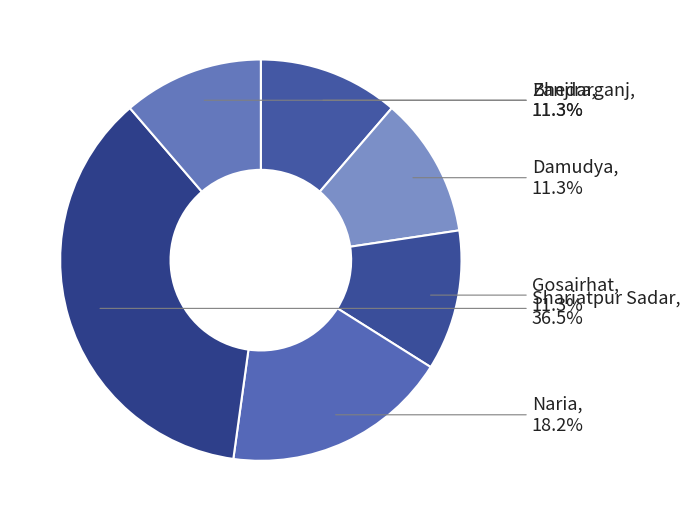

How many slices are in this pie chart?

6